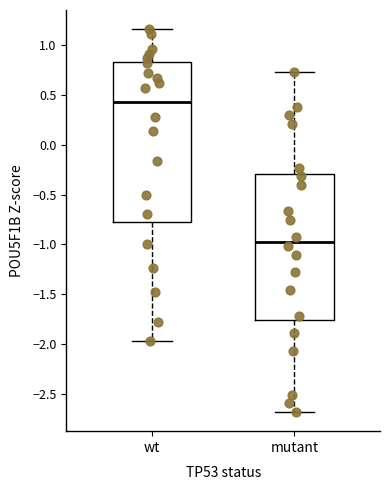

Comparing the boxes themselves (not the whiskers), which one is the tallest?

wt